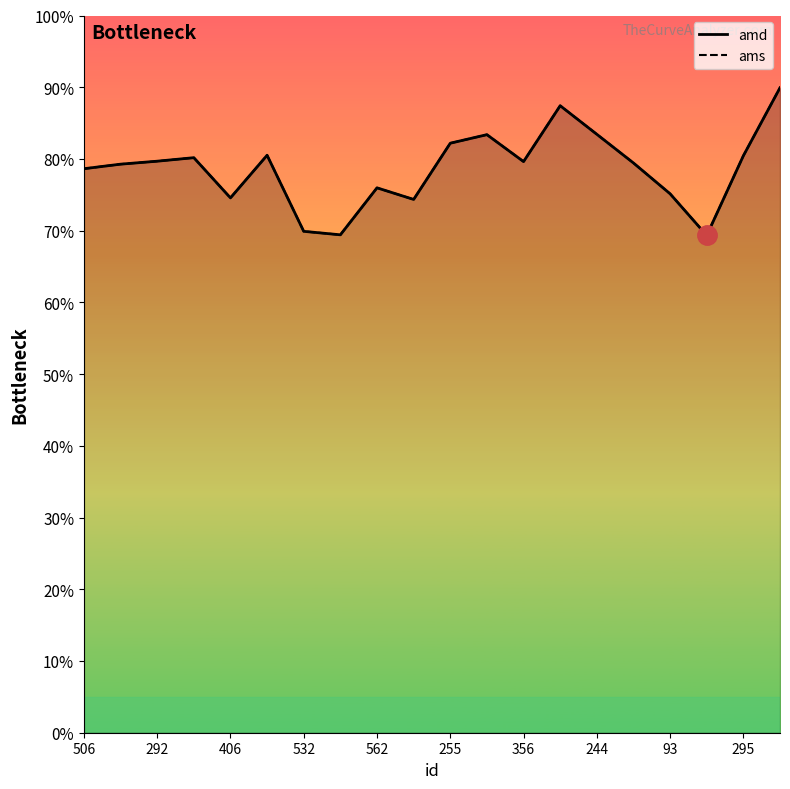

What is the total value across all series at 475?

1.7